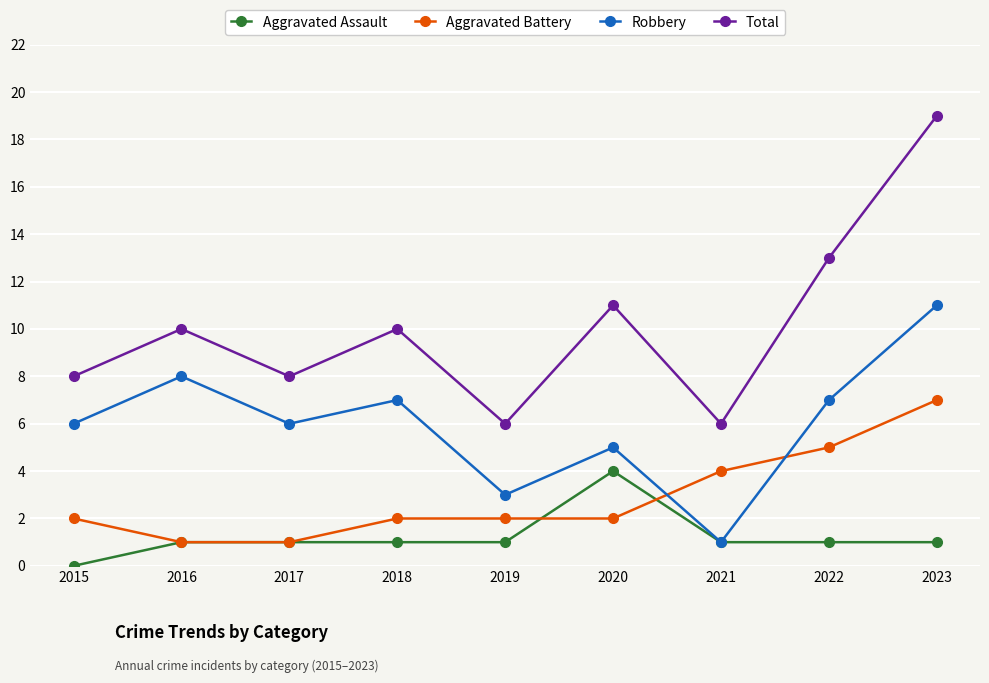

What is the average value of the Aggravated Battery series?

3